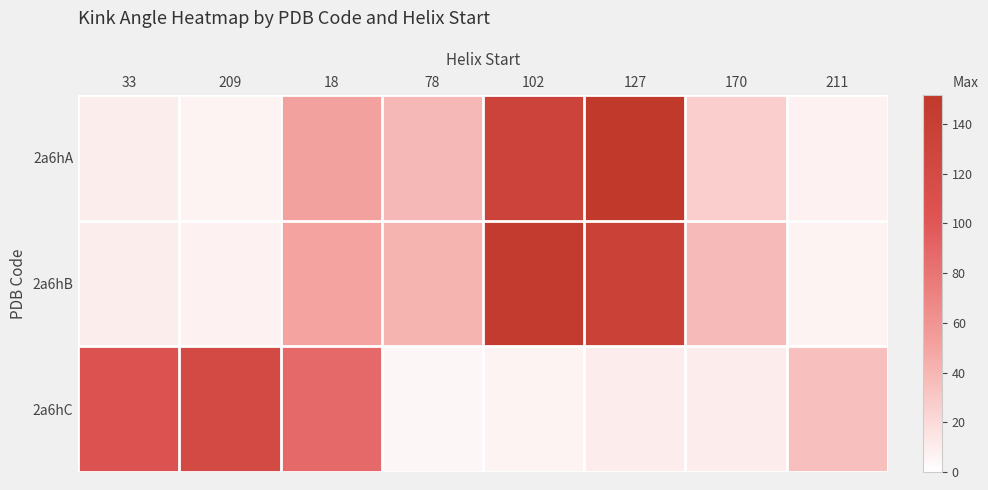

Reading left to right, list all the values displayed in this chart.

2a6hA: 33=9.8	209=6.7	18=51.7	78=38.9	102=133.4	127=151.8	170=26.7	211=7.4
2a6hB: 33=9.7	209=7.2	18=50.5	78=41.4	102=146.8	127=136.5	170=37.5	211=6.7
2a6hC: 33=106.7	209=121.1	18=88.3	78=5.1	102=6.9	127=10.6	170=10.3	211=34.9